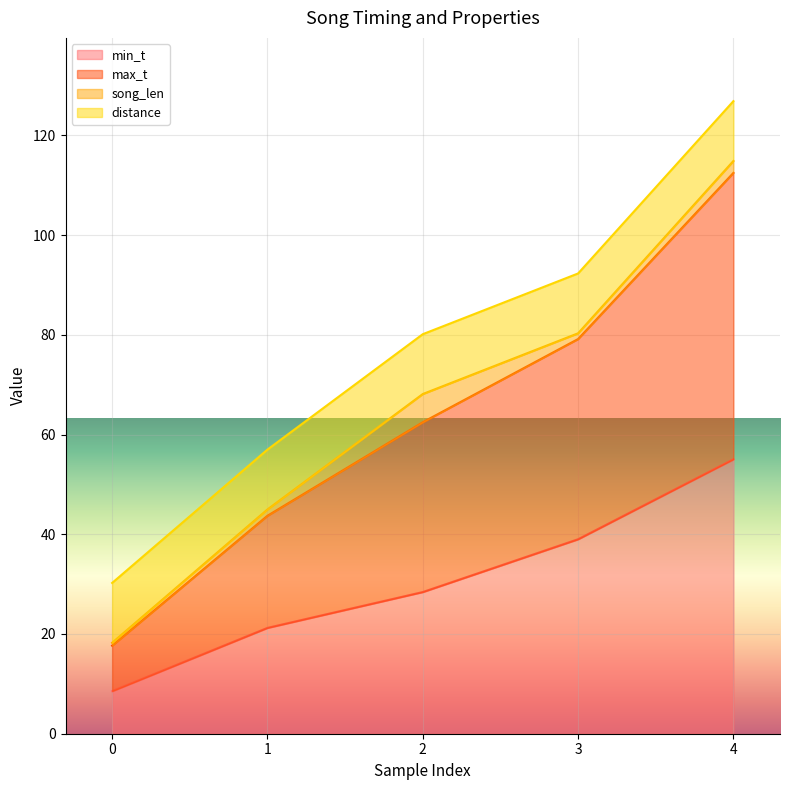

What are all the series names shown in the legend?

min_t, max_t, song_len, distance